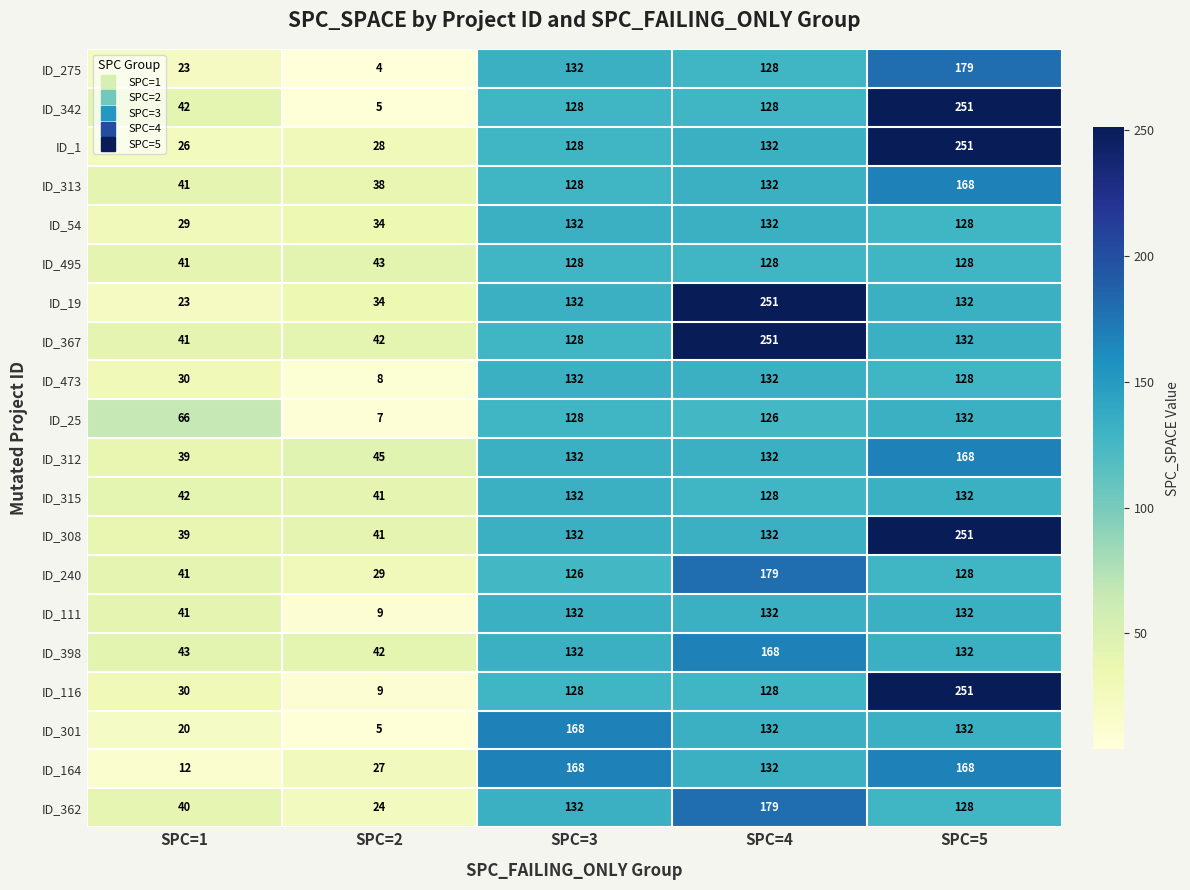

How many series are shown in this chart?

20